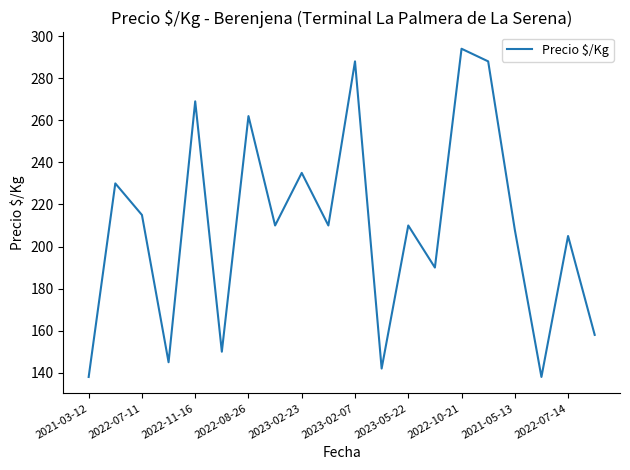

What is the minimum value shown in the chart?

138